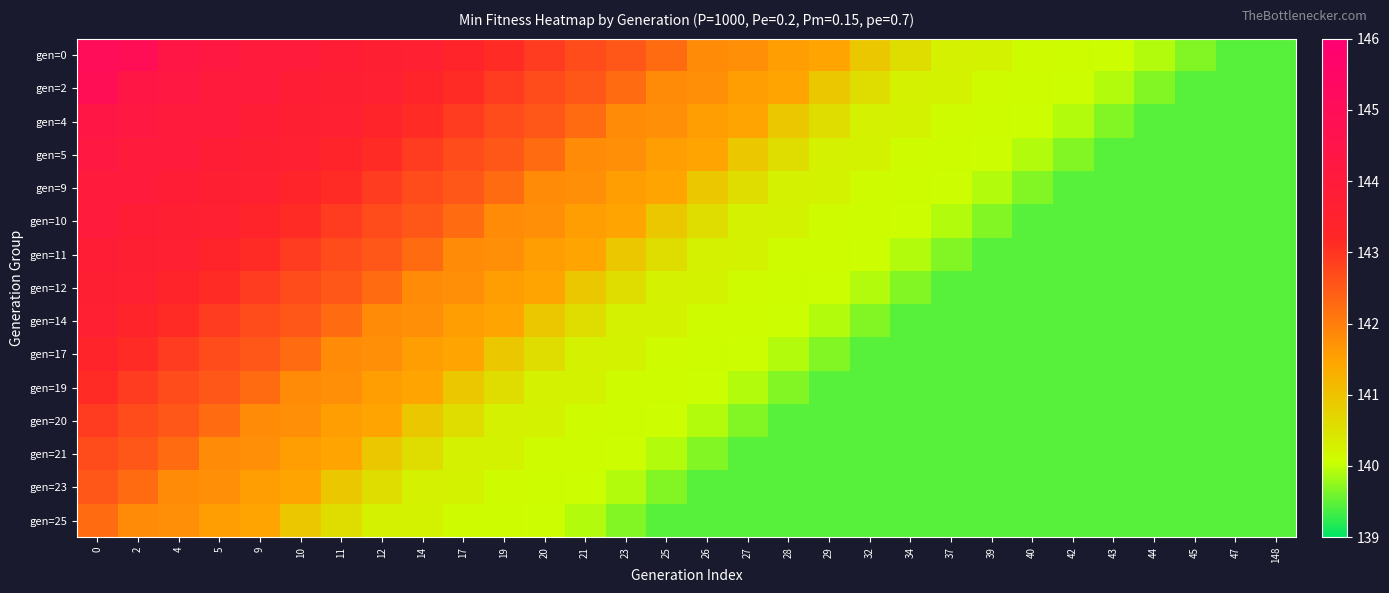

Which label corresponds to the smallest value in the chart?

47